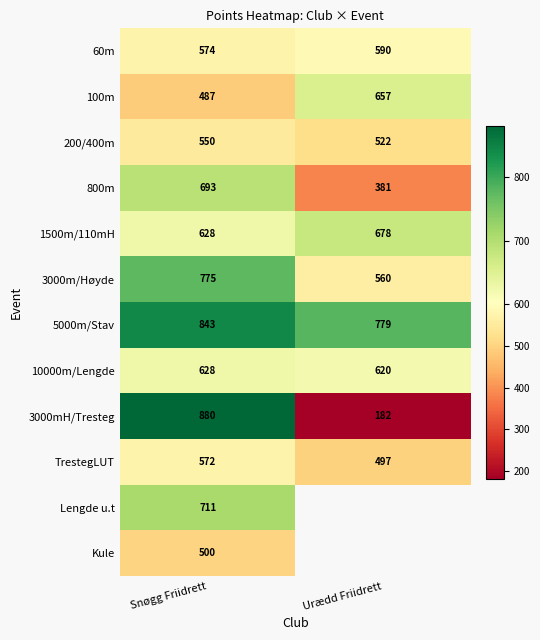

What is the sum of all 3000m/Høyde values?

1335